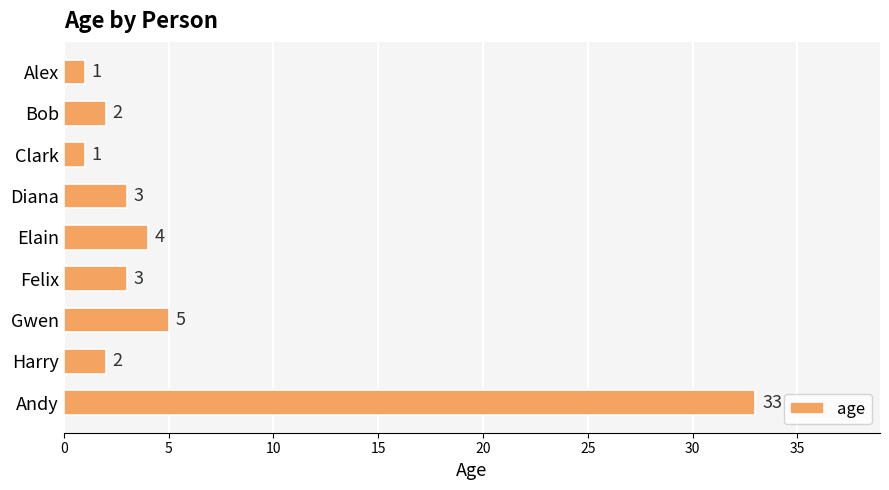

Reading top to bottom, extract all data points from this chart.

Alex=1	Bob=2	Clark=1	Diana=3	Elain=4	Felix=3	Gwen=5	Harry=2	Andy=33